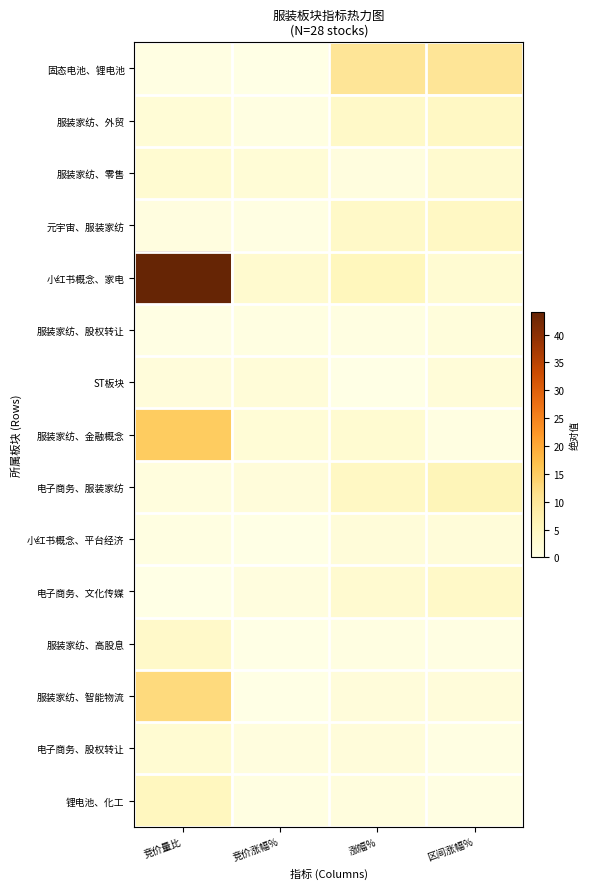

Rank the series at 竞价涨幅% from highest to lowest value.

小红书概念、家电, 服装家纺、金融概念, 服装家纺、零售, ST板块, 电子商务、服装家纺, 电子商务、股权转让, 电子商务、文化传媒, 服装家纺、股权转让, 服装家纺、外贸, 锂电池、化工, 元宇宙、服装家纺, 服装家纺、高股息, 服装家纺、智能物流, 小红书概念、平台经济, 固态电池、锂电池